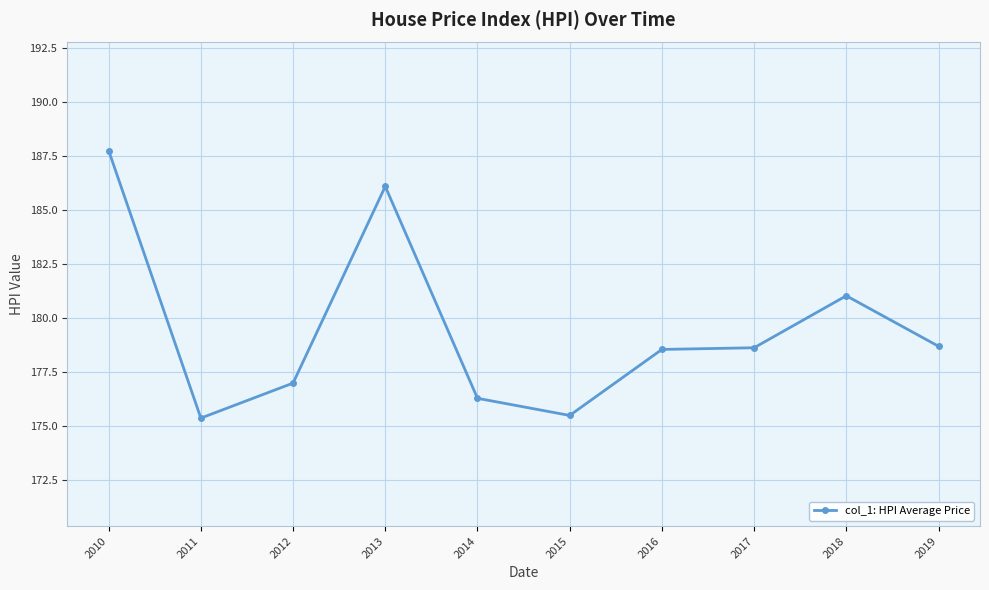

True or false: the data shows 118.0 at 2010.

False